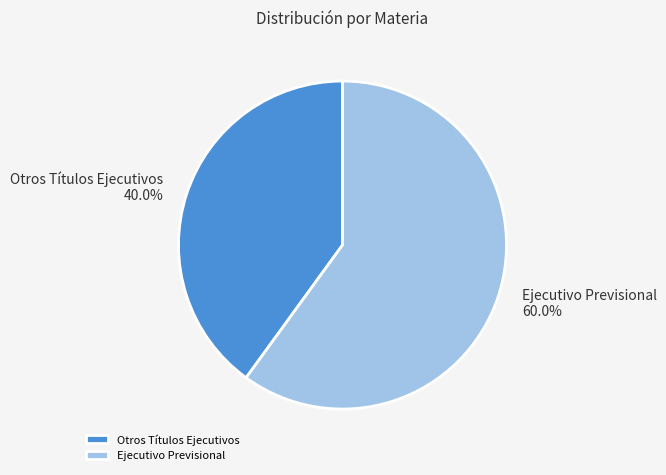

To the nearest percent, what is the average slice percentage?

50%